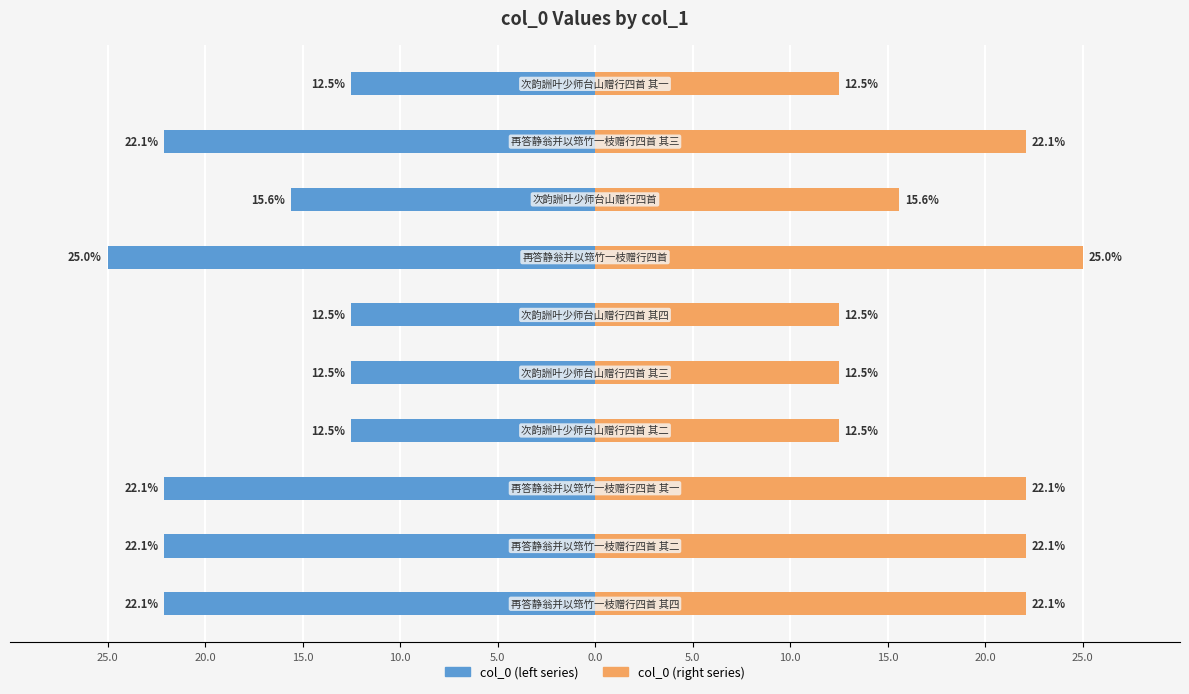

What is the difference between the second highest and second lowest values in the col_0 (right) series?

9.6